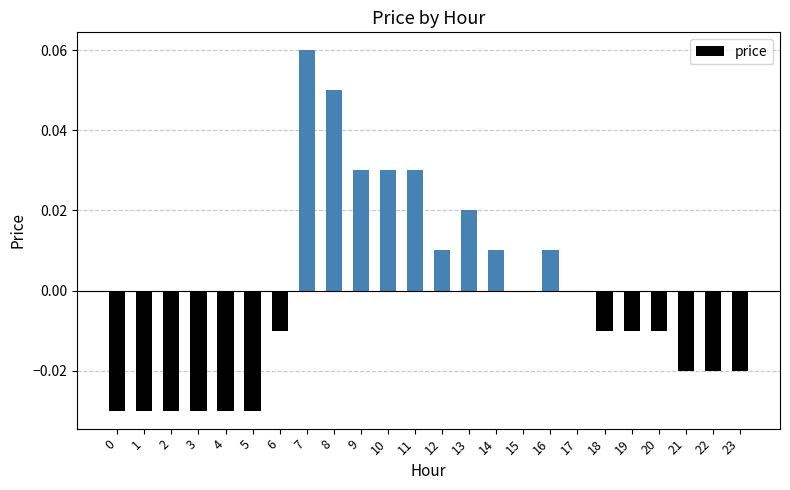

Is it true that the value at 6 is -0.0?

True